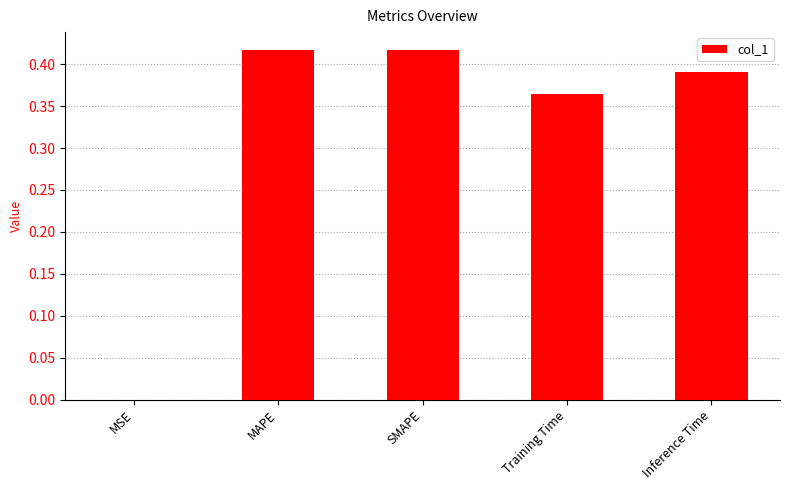

Between SMAPE and Training Time, which is larger?

SMAPE